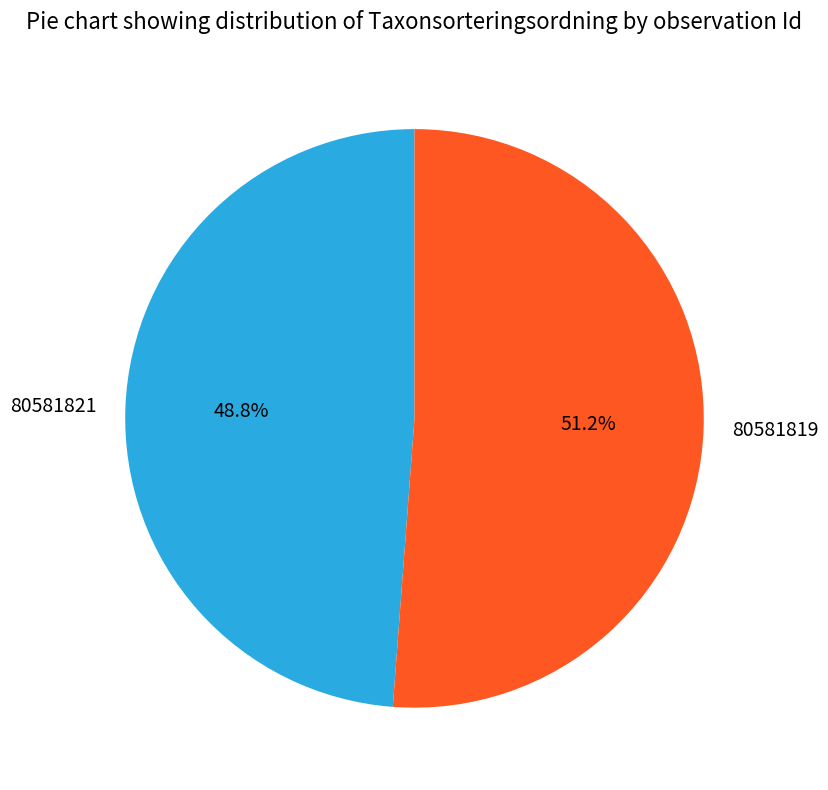

What is the ratio of the value at 80581819 to the value at 80581821?

1.0